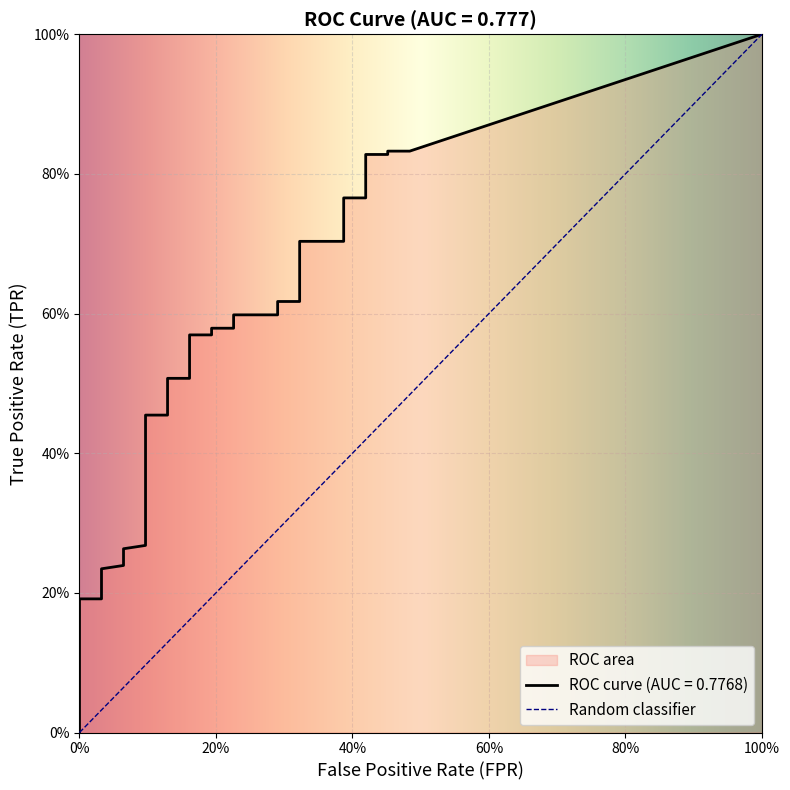

True or false: tpr and fpr intersect in this chart.

False